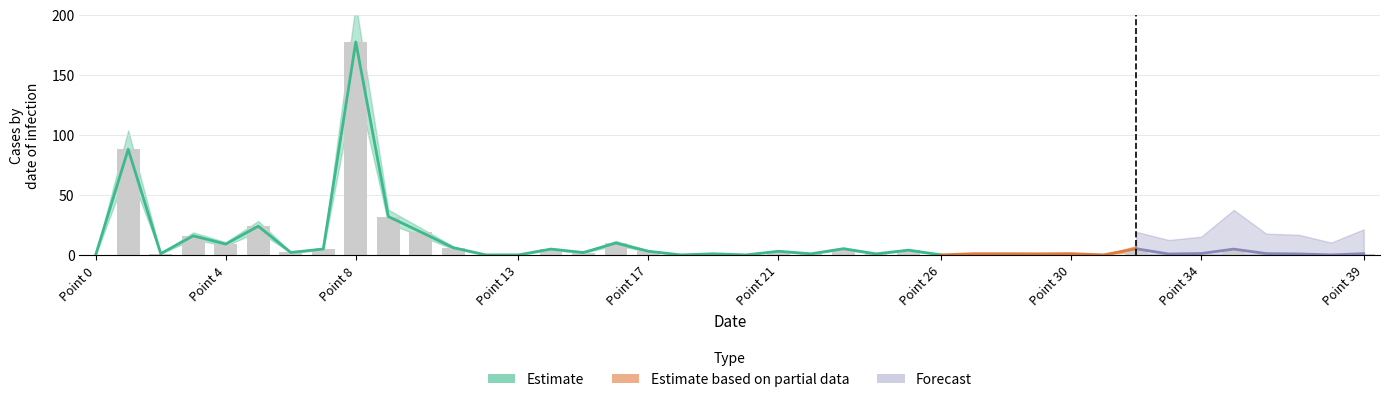

What is the total value across all series at 19?

0.9